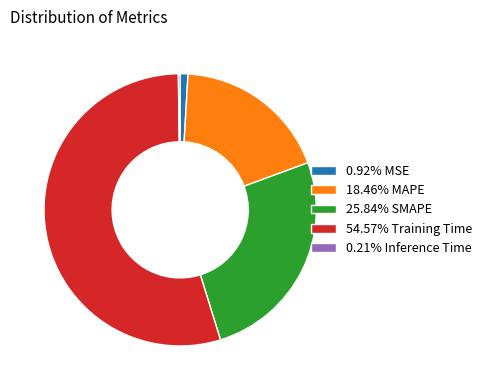

What is the ratio of the value at 25.84% SMAPE to the value at 54.57% Training Time?

0.5